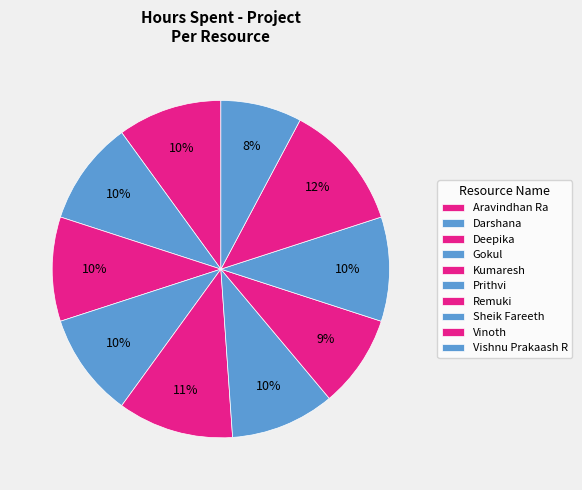

Which category has the biggest portion of the pie?

Vinoth